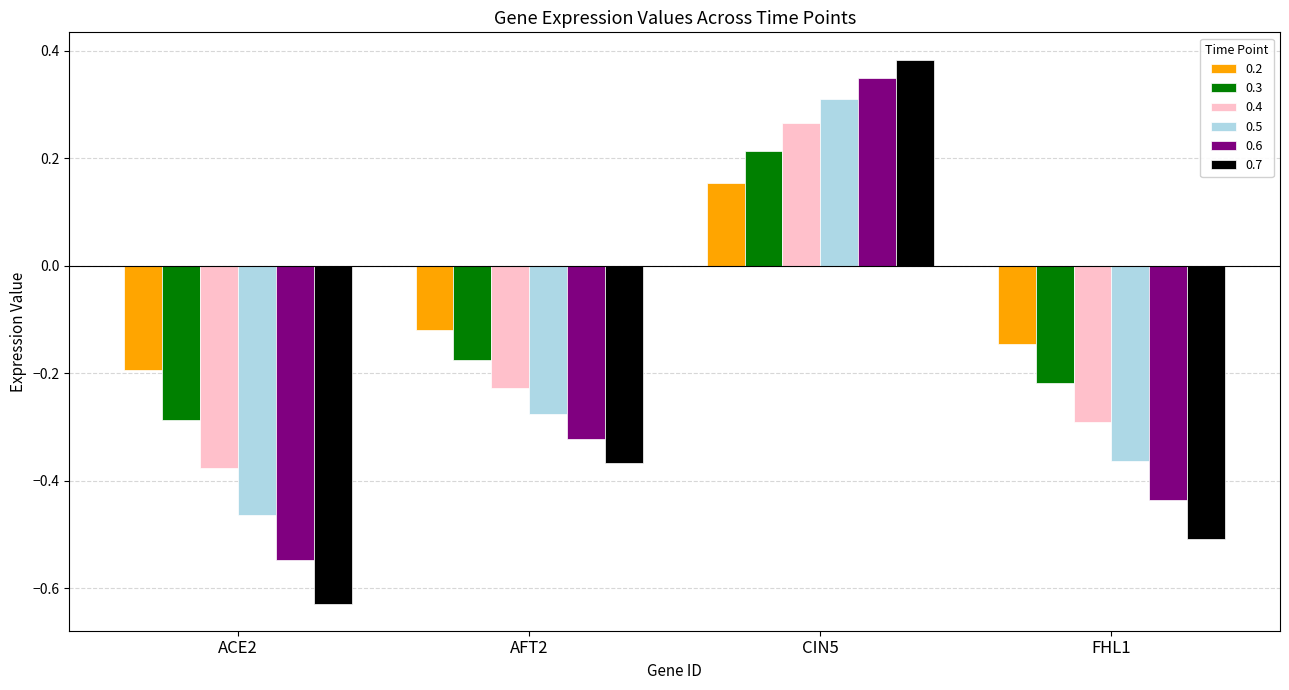

What position from the left is ACE2?

1